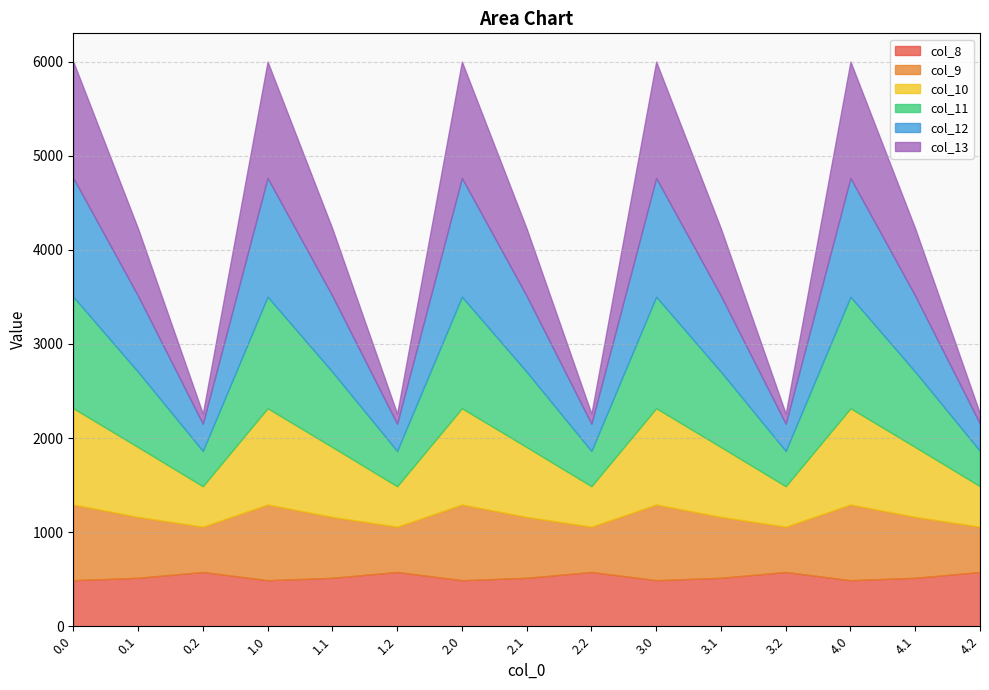

At how many categories does at least one series exceed 839?

5